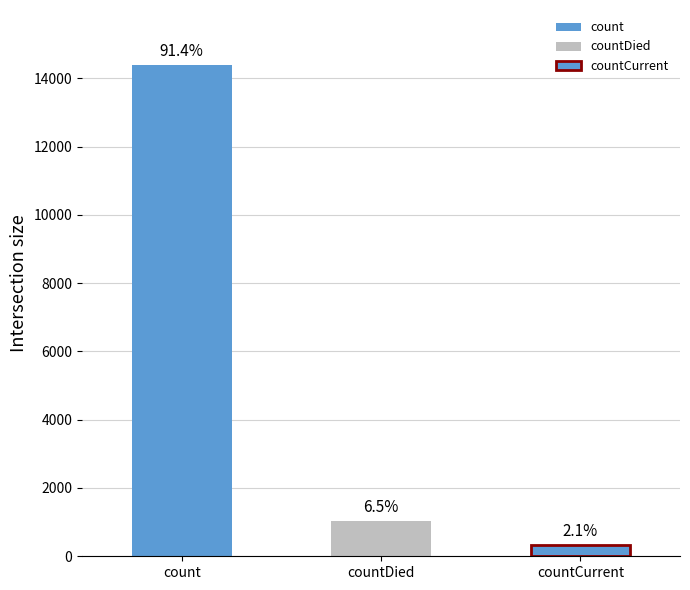

Reading left to right, transcribe all the data shown in this chart.

count=14383	countDied=1026	countCurrent=323